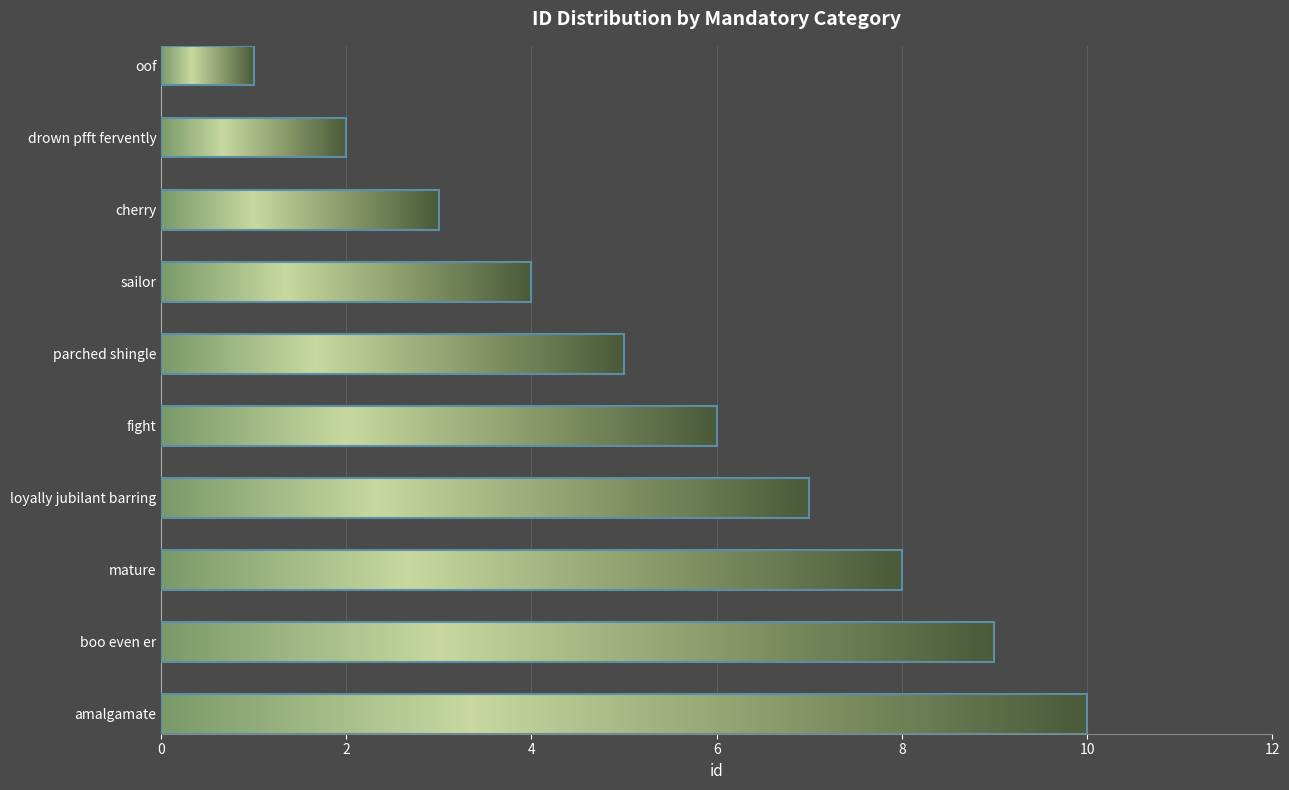

Is it true that the value at drown pfft fervently is 5?

False